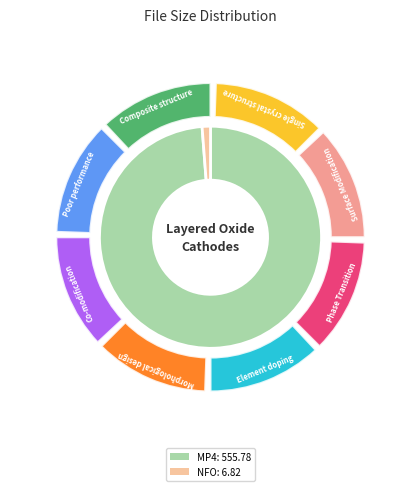

Which has a higher value, atkg.13.06.06.ashley.graham.toys.nfo or atkg.13.06.06.ashley.graham.toys.mp4?

atkg.13.06.06.ashley.graham.toys.mp4